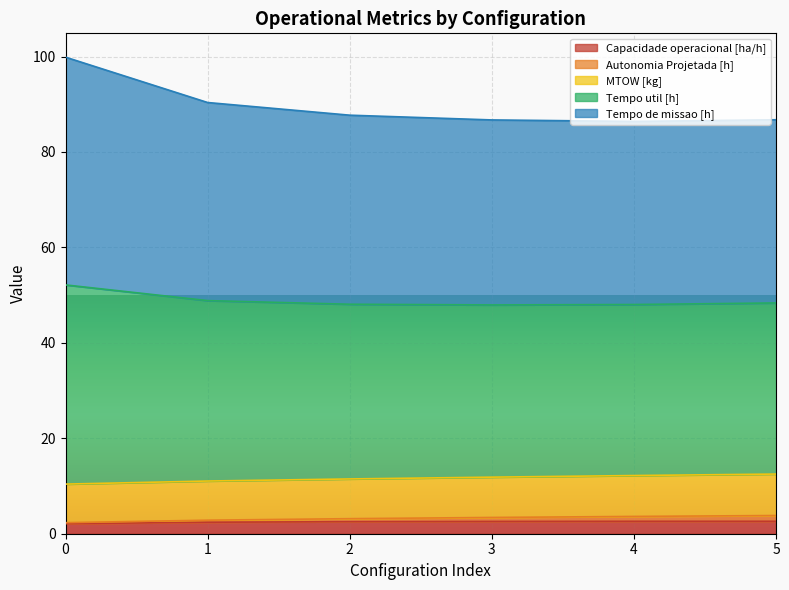

What is the sum of all Capacidade operacional [ha/h] values?

14.8